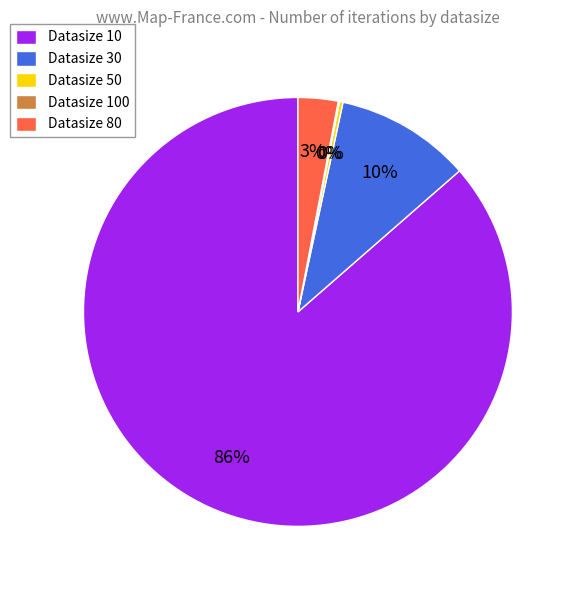

True or false: Datasize 80 accounts for 3% of the total.

True